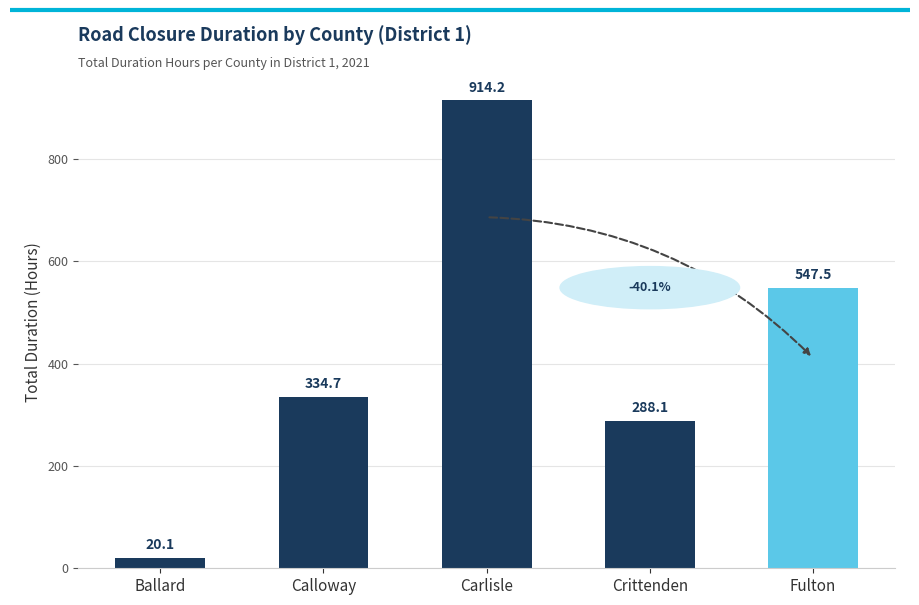

Rank the categories by value from lowest to highest.

Ballard, Crittenden, Calloway, Fulton, Carlisle